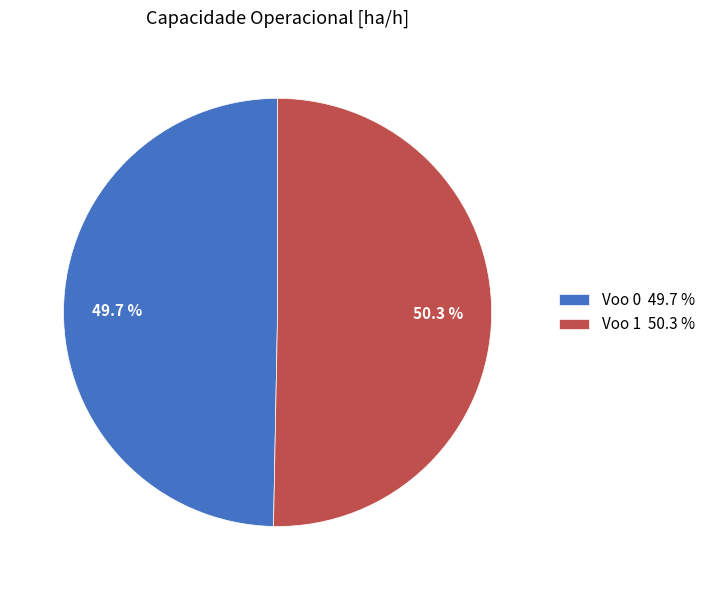

To the nearest percent, what is the combined percentage of Voo 0 and Voo 1?

100%